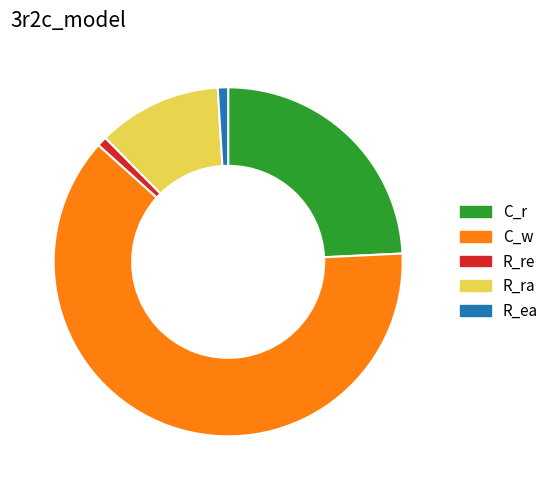

Which has a higher value, R_re or R_ra?

R_ra